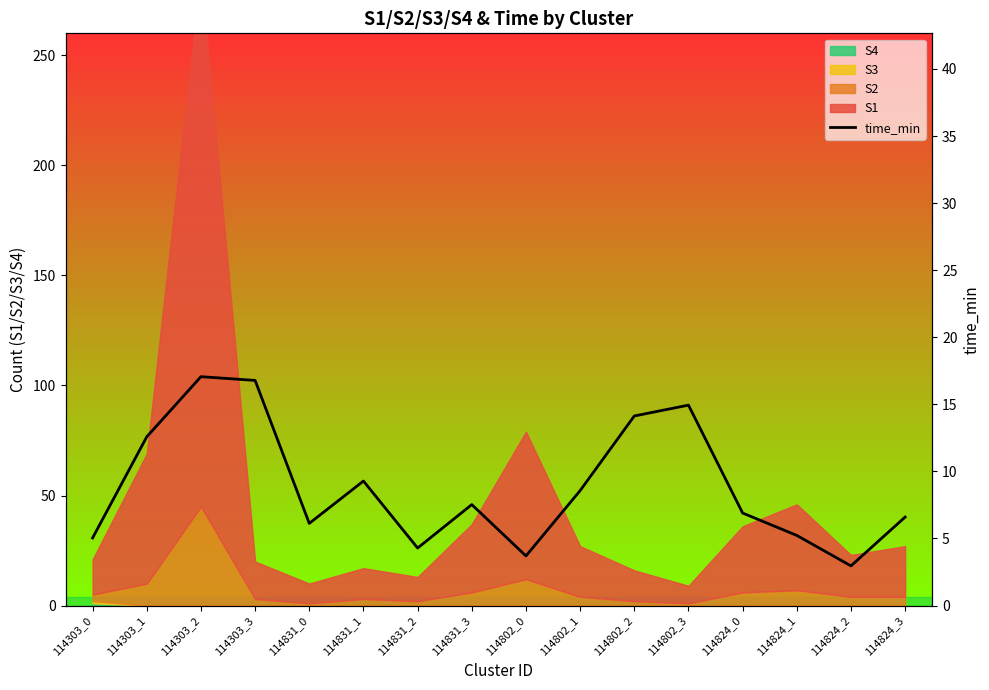

Where is the data nearest to the value 10?

114831_1